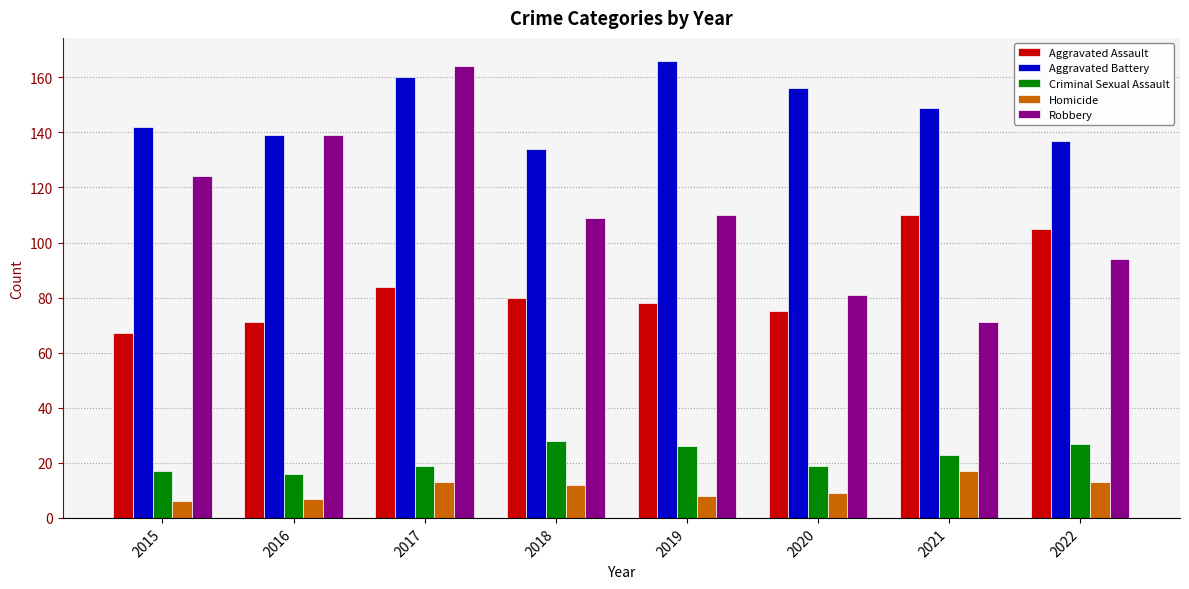

The value of Criminal Sexual Assault at 2020 is 11. True or false?

False